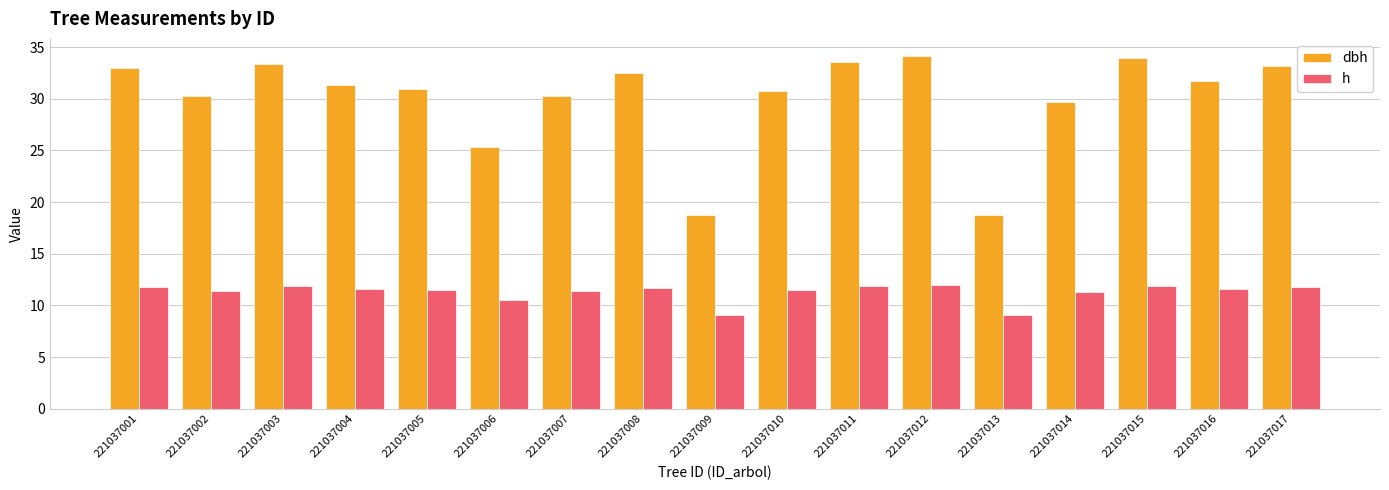

What is the average value of the h series?

11.3